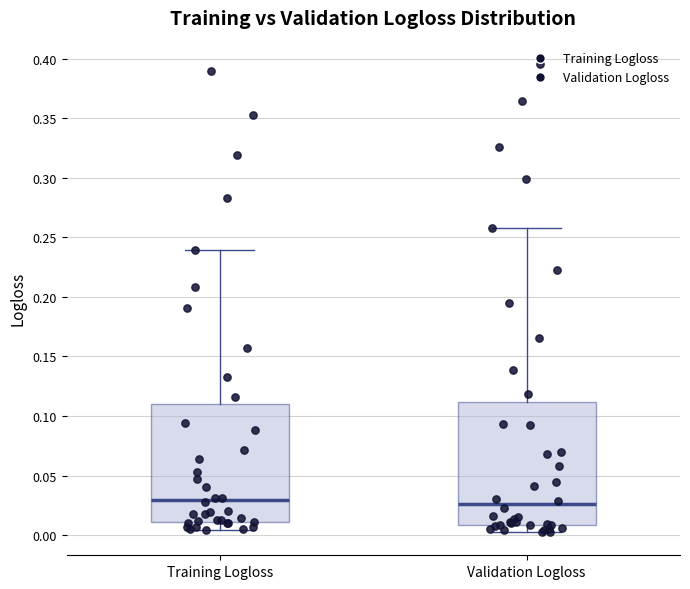

Where is the lower edge of the box for Training Logloss on the y-axis? The values are not printed on the chart, so give them approximately, as read against the axis.

0.010